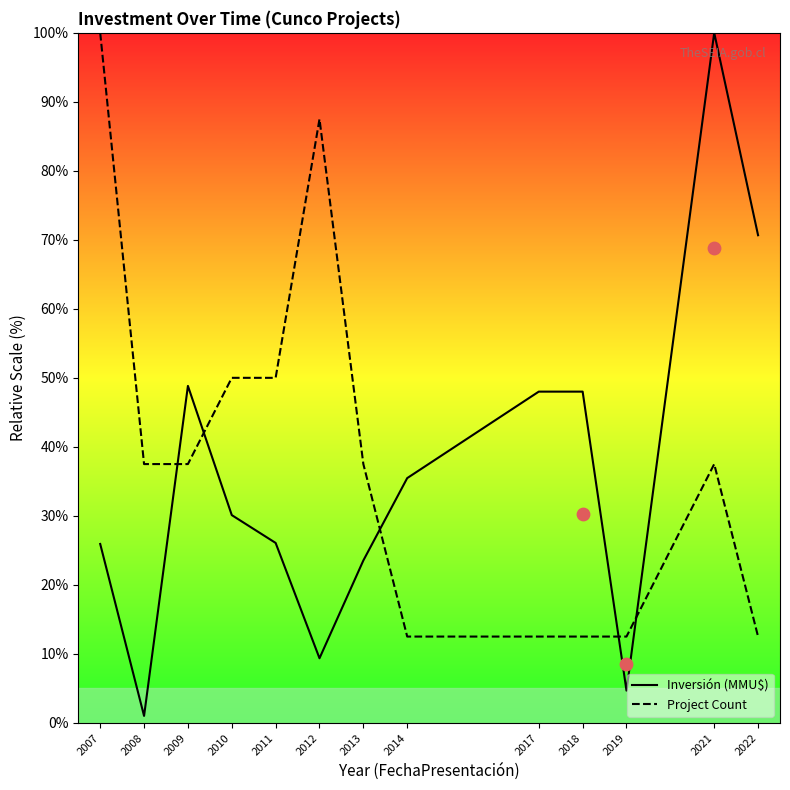

At which category is the sum across all series the highest?

2021